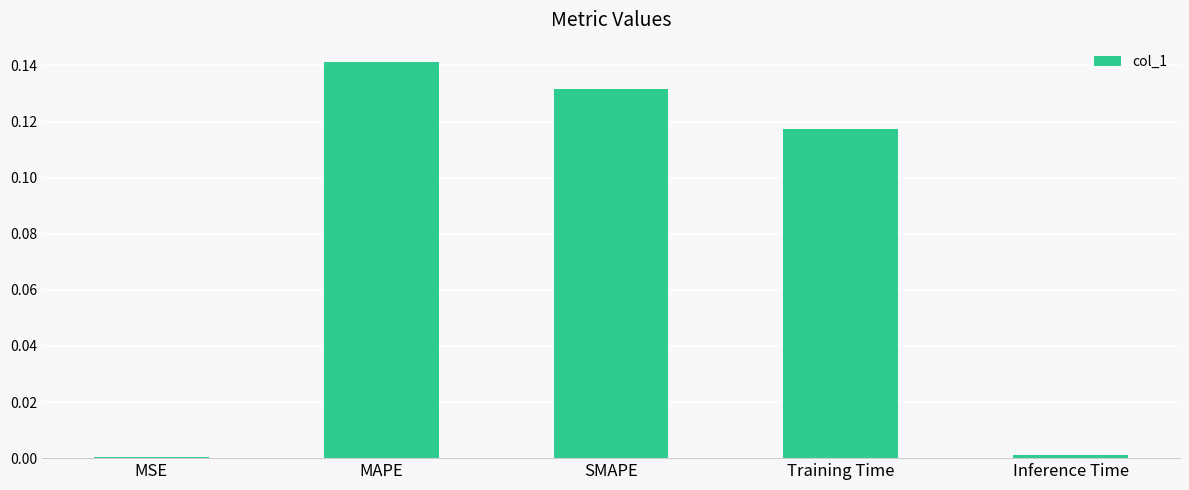

True or false: the data shows 0.0 at Inference Time.

True